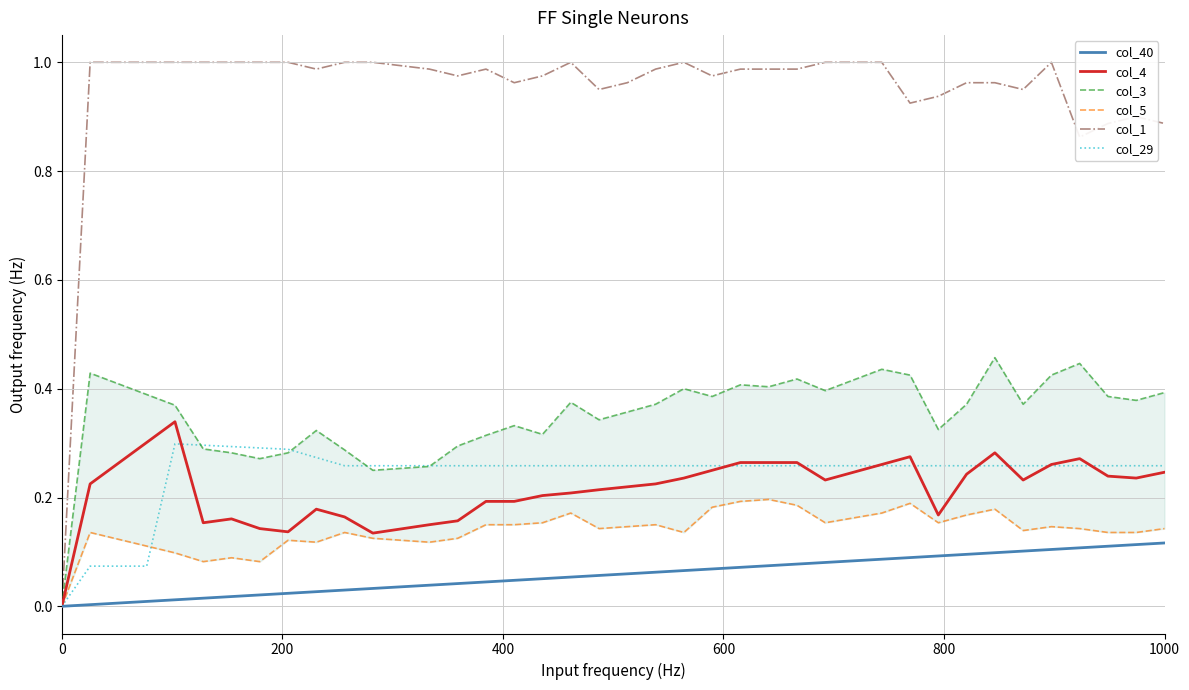

What is the approximate value of col_1 at 400?

1.0